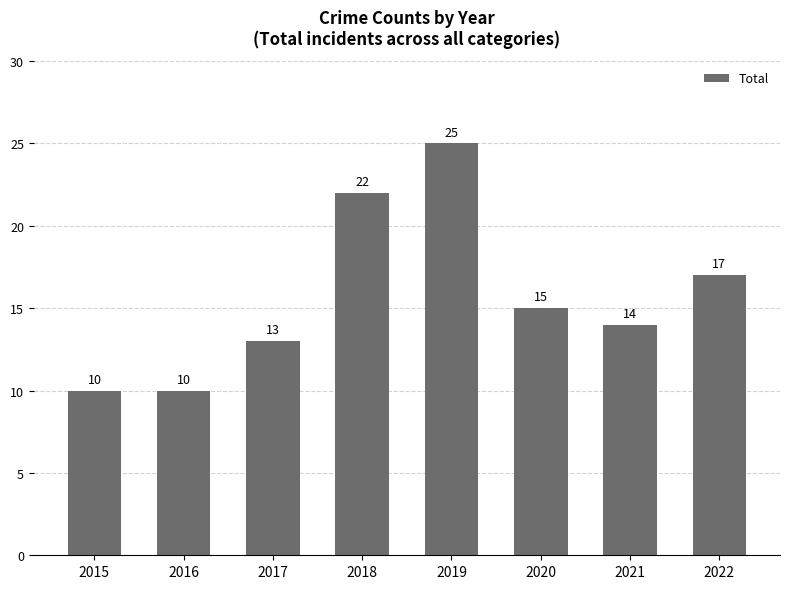

Between 2020 and 2016, which is larger?

2020